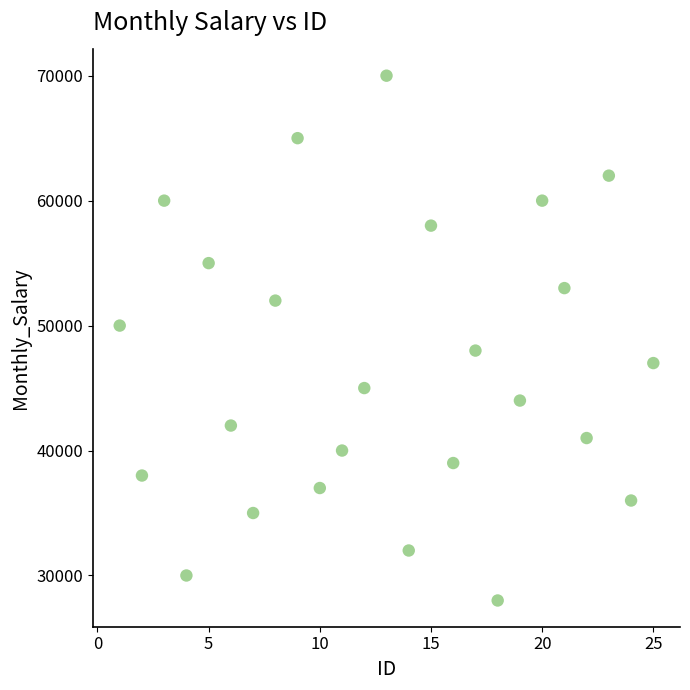

What is the range of Y values (max minus min)?

42000